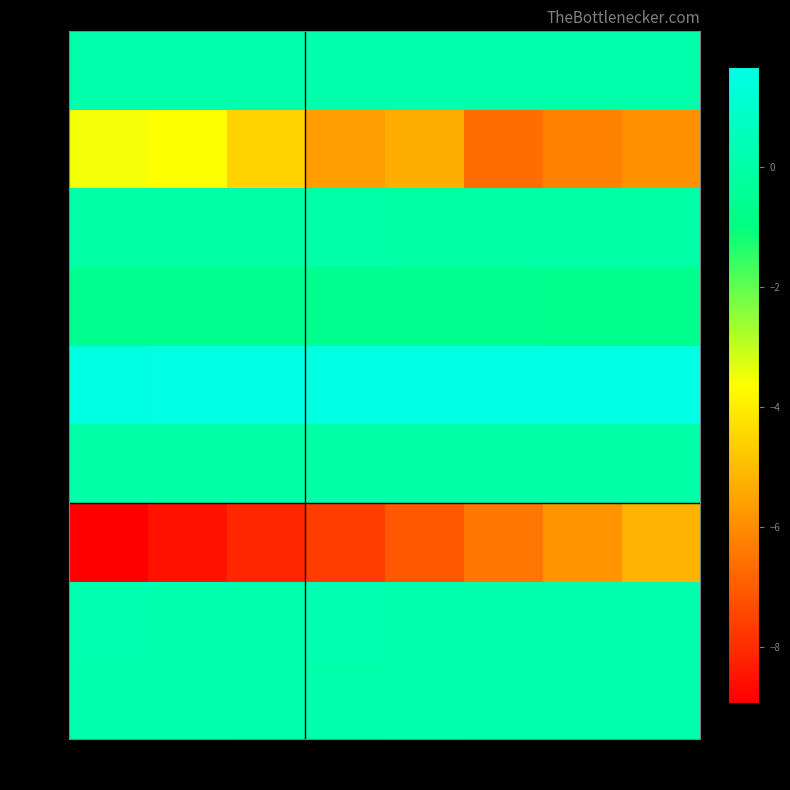

Reading left to right, extract all data points from this chart.

Row 0: col_0=0.1	col_1=0.1	col_2=0.1	col_3=0.1	col_4=0.1	col_5=0.1	col_6=0.2	col_7=0.1
Row 1: col_0=-3.5	col_1=-3.6	col_2=-4.5	col_3=-5.7	col_4=-5.3	col_5=-6.7	col_6=-6.2	col_7=-5.9
Row 2: col_0=0.0	col_1=0.1	col_2=0.0	col_3=0.1	col_4=0.0	col_5=0.0	col_6=0.0	col_7=0.0
Row 3: col_0=-0.6	col_1=-0.6	col_2=-0.6	col_3=-0.6	col_4=-0.6	col_5=-0.6	col_6=-0.6	col_7=-0.6
Row 4: col_0=1.6	col_1=1.6	col_2=1.6	col_3=1.6	col_4=1.6	col_5=1.6	col_6=1.7	col_7=1.7
Row 5: col_0=0.0	col_1=0.0	col_2=0.0	col_3=0.0	col_4=0.0	col_5=0.0	col_6=0.0	col_7=0.0
Row 6: col_0=-8.9	col_1=-8.5	col_2=-8.1	col_3=-7.7	col_4=-7.1	col_5=-6.5	col_6=-5.8	col_7=-5.2
Row 7: col_0=0.2	col_1=0.2	col_2=0.2	col_3=0.3	col_4=0.2	col_5=0.2	col_6=0.2	col_7=0.2
Row 8: col_0=0.2	col_1=0.2	col_2=0.1	col_3=0.1	col_4=0.2	col_5=0.1	col_6=0.1	col_7=0.2